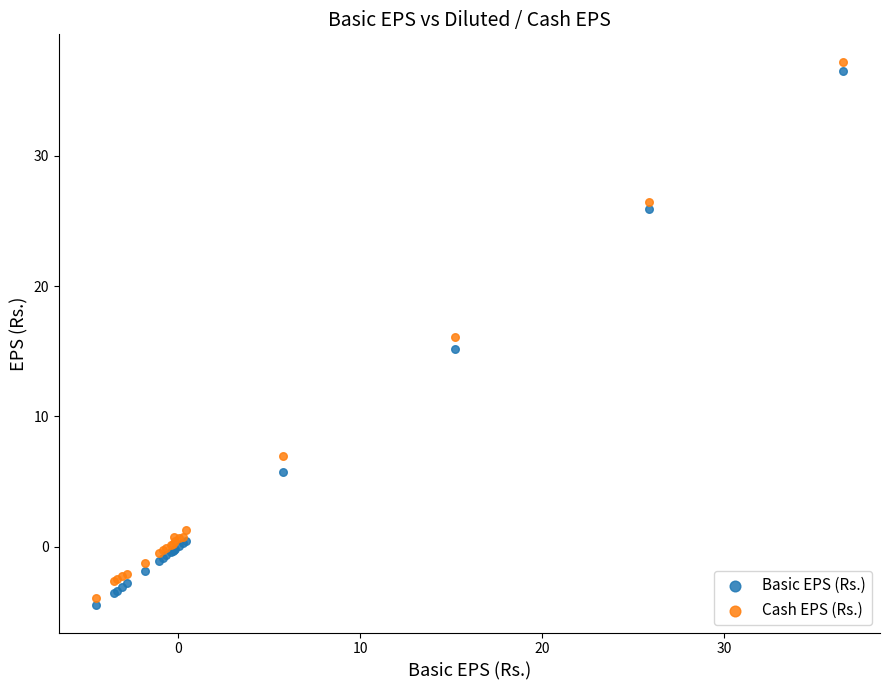

Which series contains the highest Y value?

Cash EPS (Rs.)